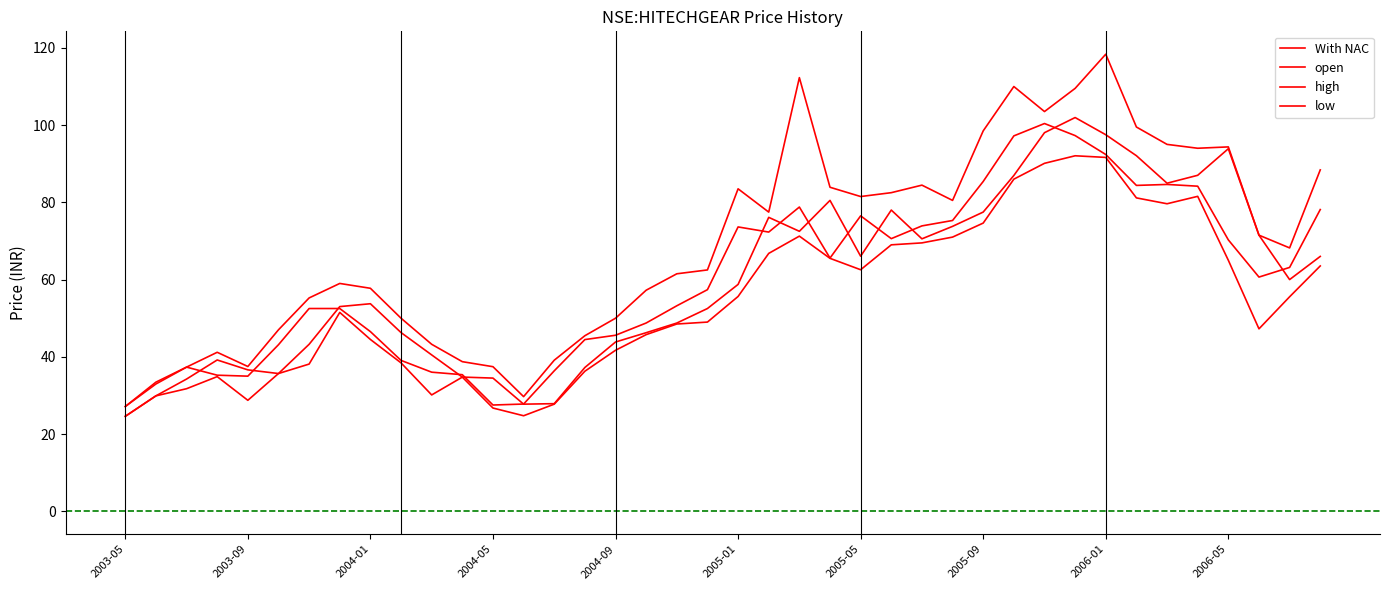

Which series has the widest spread of values?

high